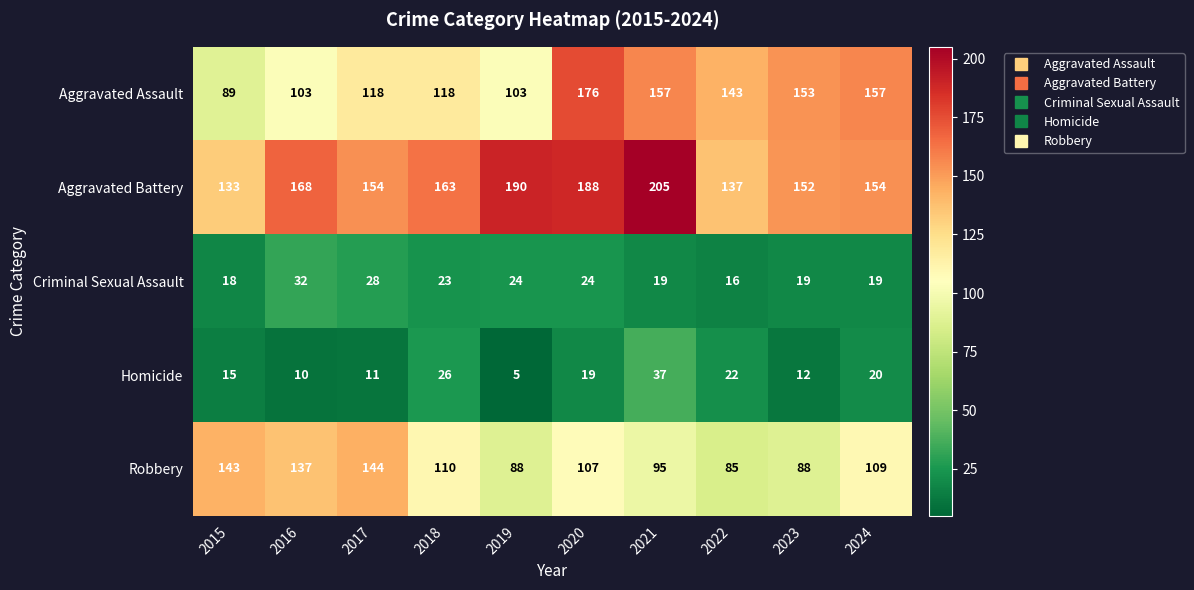

Between 2015 and 2022, which series saw the biggest shift?

Robbery